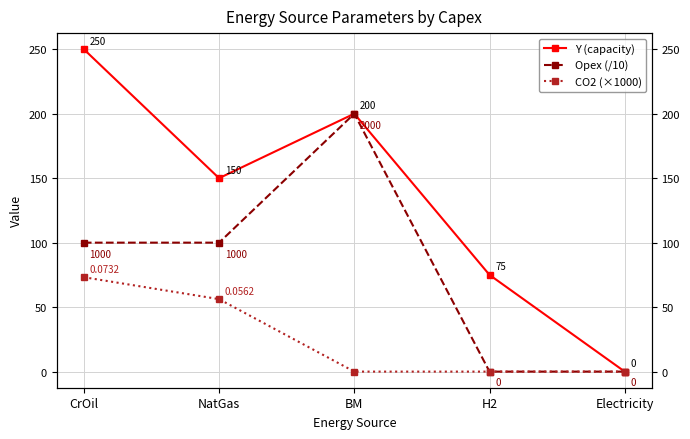

How many lines are shown in the chart?

3